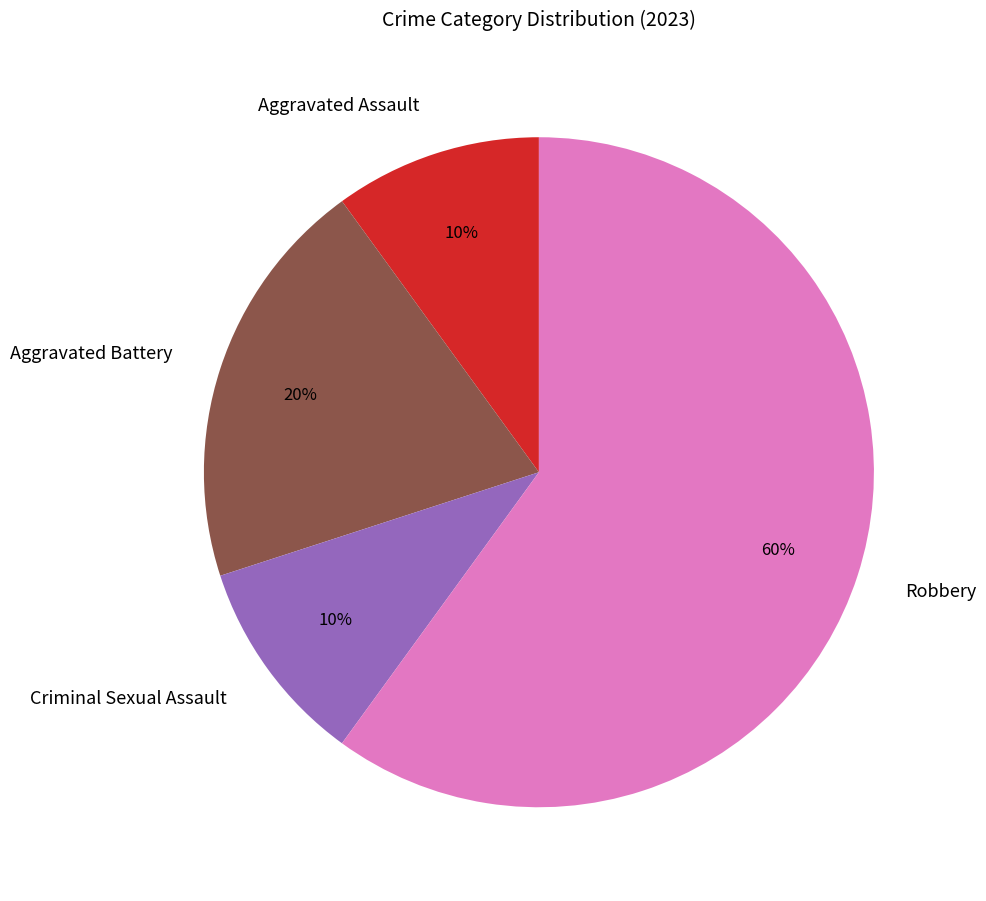

What is the largest slice in the pie chart?

Robbery